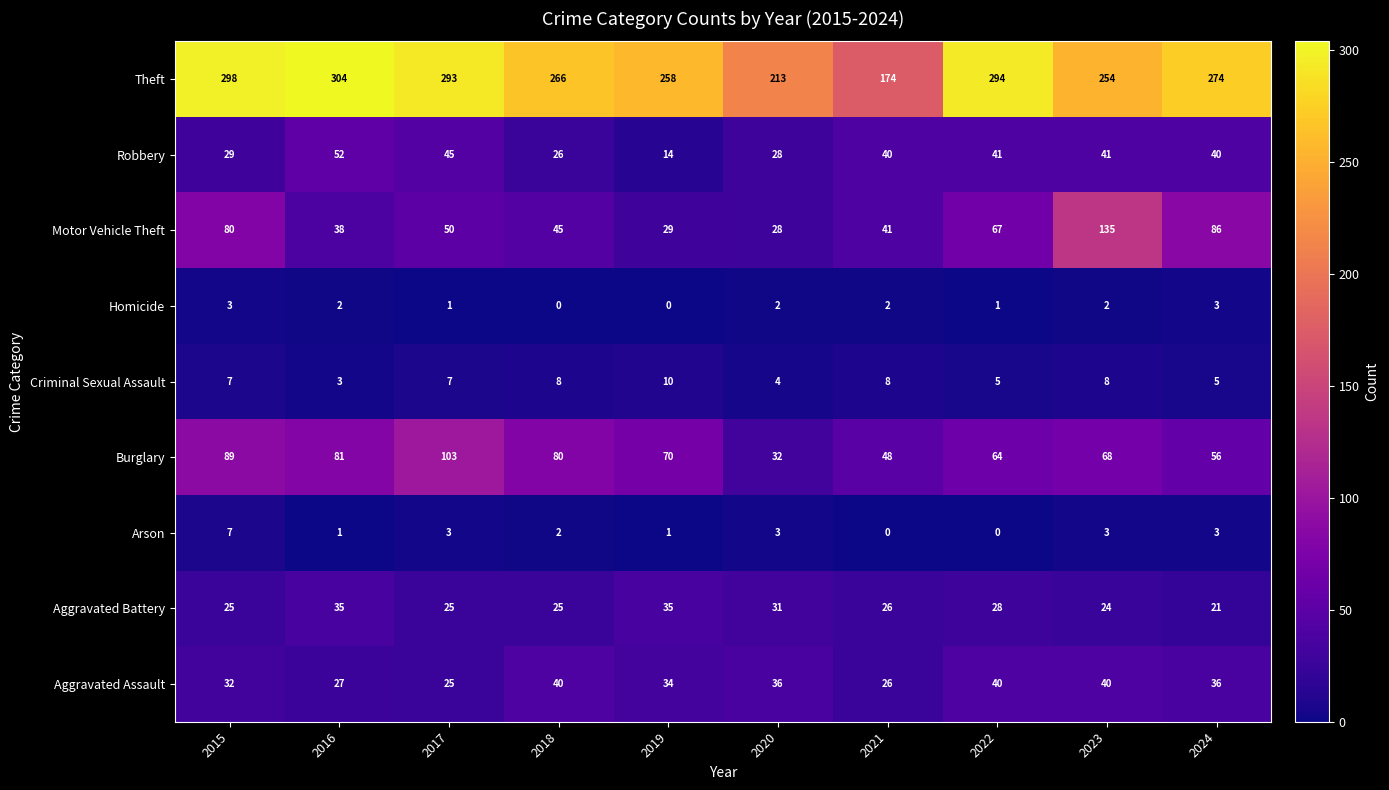

What is the sum of all Criminal Sexual Assault values?

65